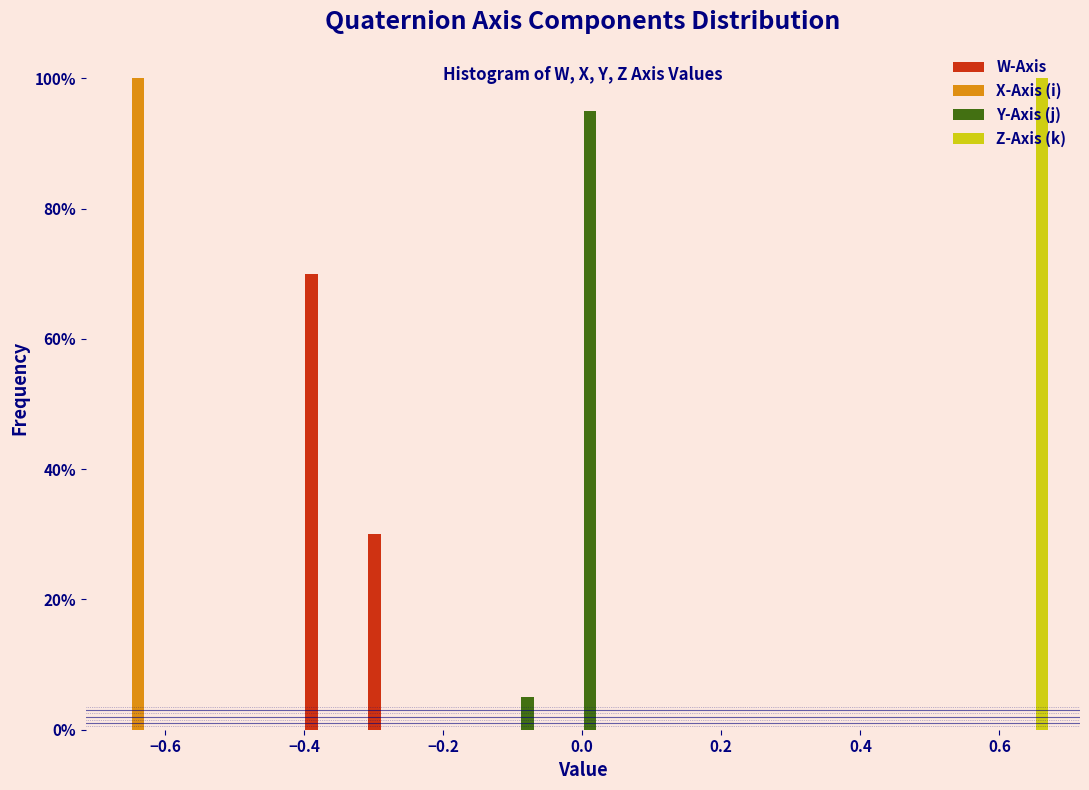

What is the height of the W-Axis bar covering -0.40 to -0.32 on the x-axis? Neither the bar edges nor the heights are printed on the chart, so give them approximately, as read against the axes.

70